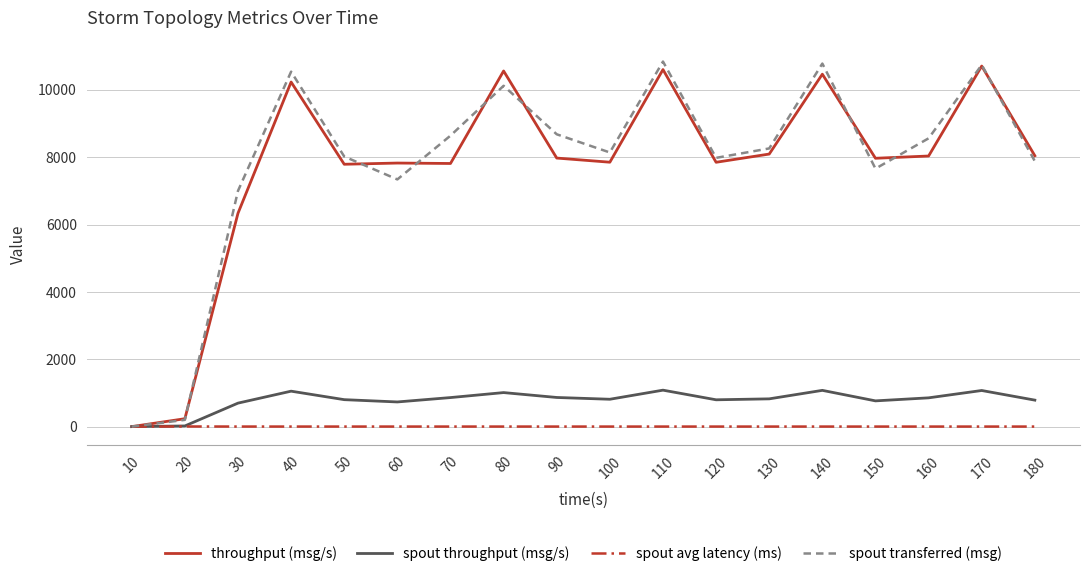

Which series changed the most between 90 and 110?

throughput (msg/s)